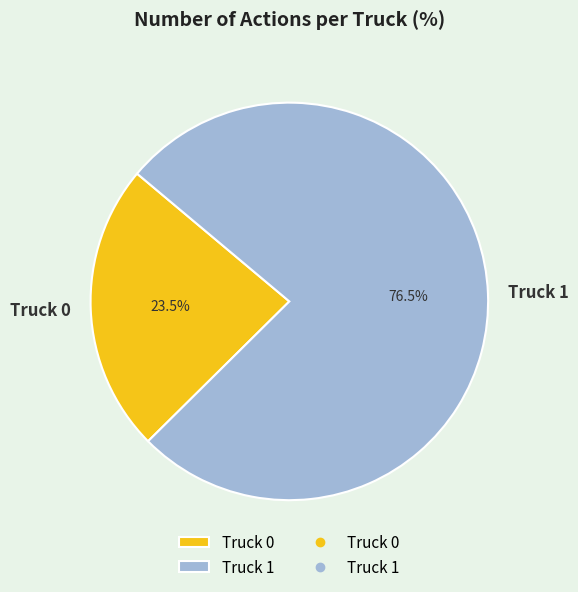

What is the largest slice in the pie chart?

Truck 1